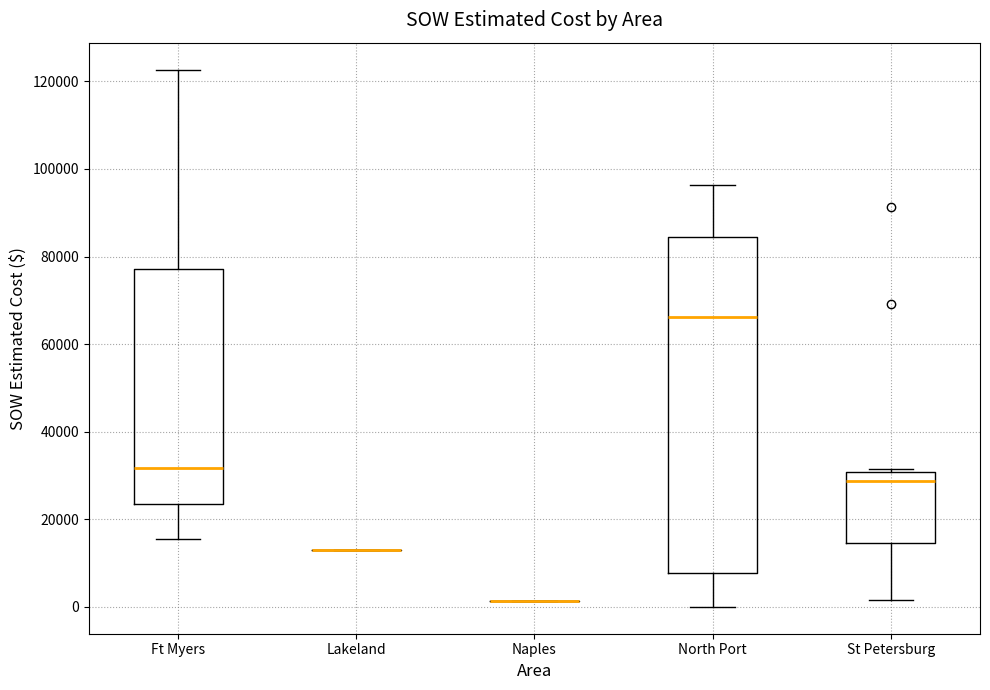

Where is the upper edge of the box for North Port on the y-axis? The values are not printed on the chart, so give them approximately, as read against the axis.

84000